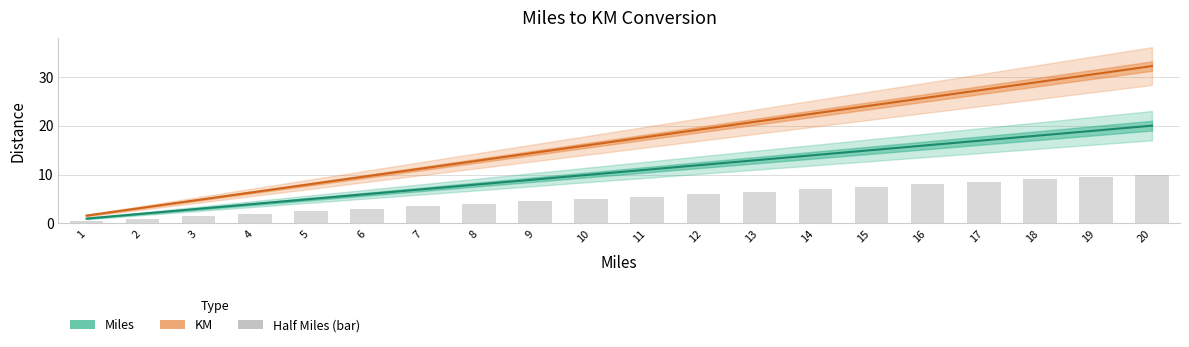

Which category has the lowest value in the Miles series?

1